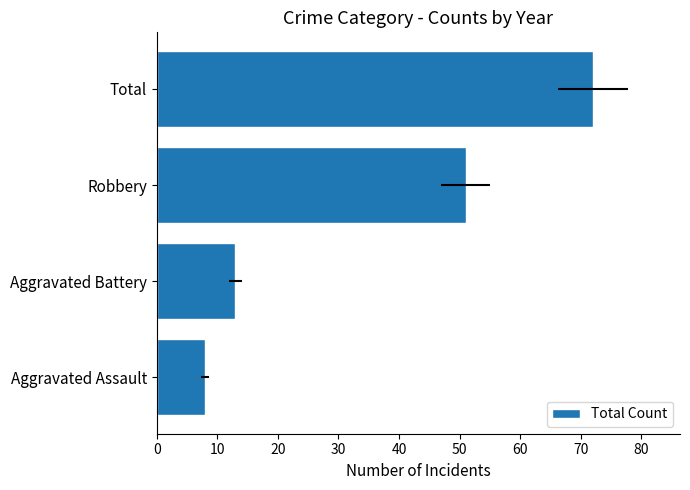

The chart shows a value of 11 at Aggravated Assault. True or false?

False